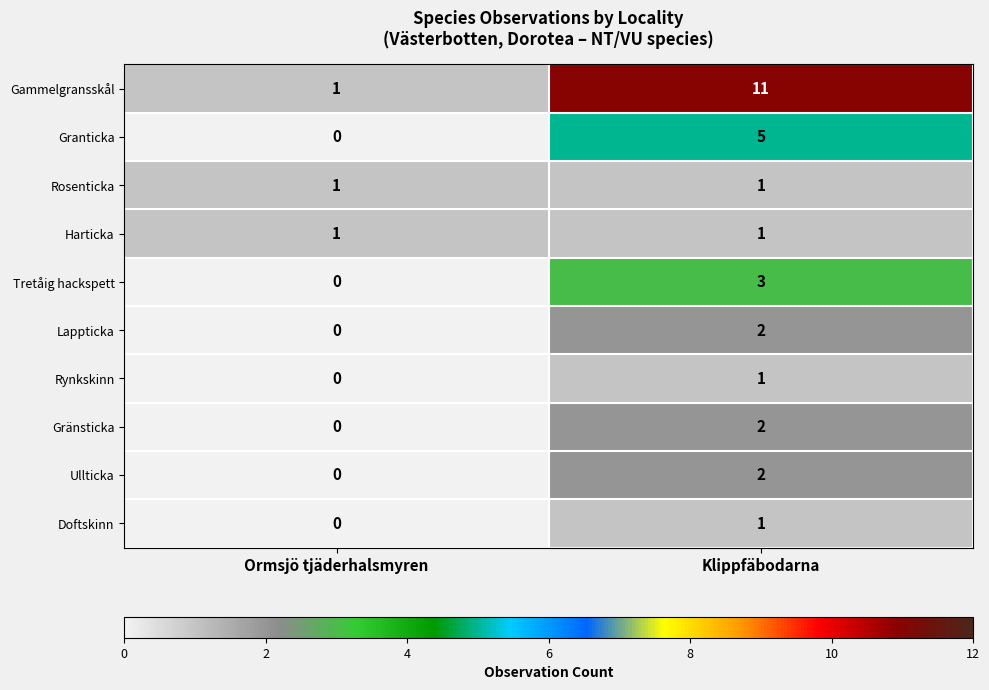

True or false: Rynkskinn has a value of 0 at Klippfäbodarna.

False